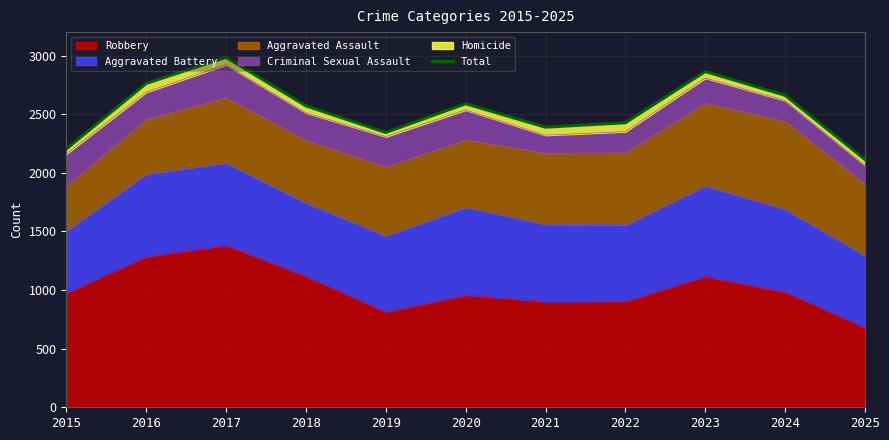

Approximately how many times larger is the value at 2022 compared to 2020?

0.9